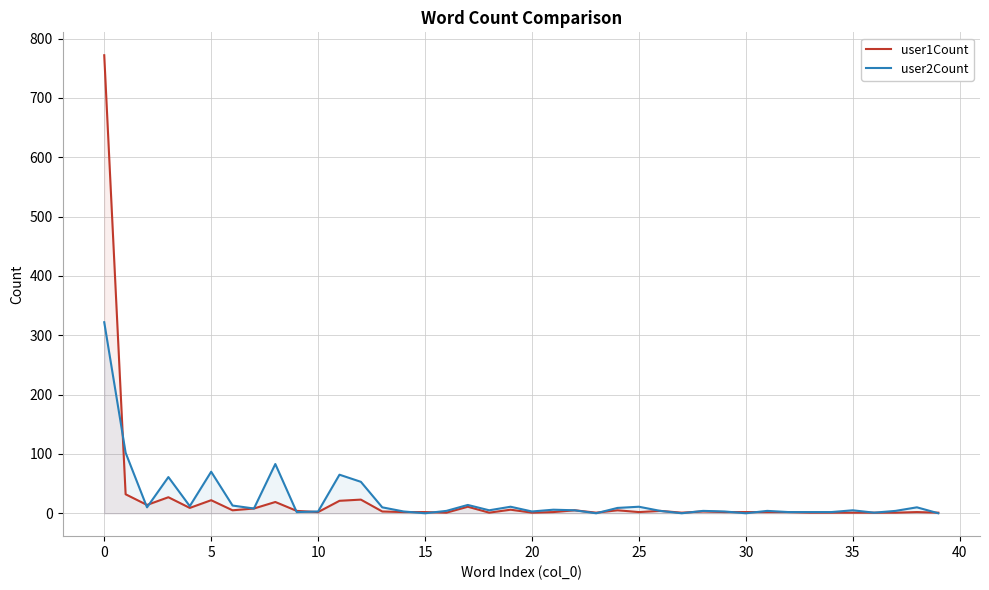

List the series in order of their peak value, lowest first.

user2Count, user1Count